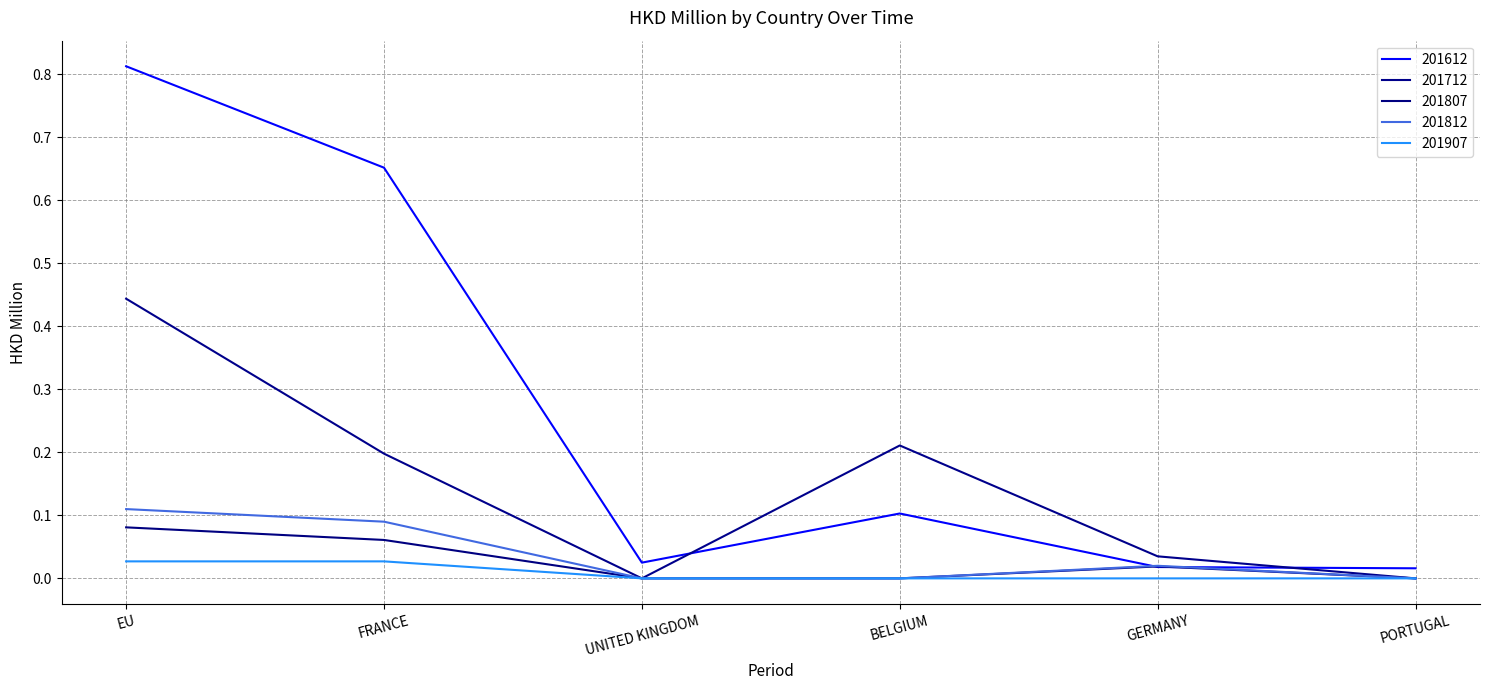

What is the difference between the highest and lowest values at FRANCE?

0.6